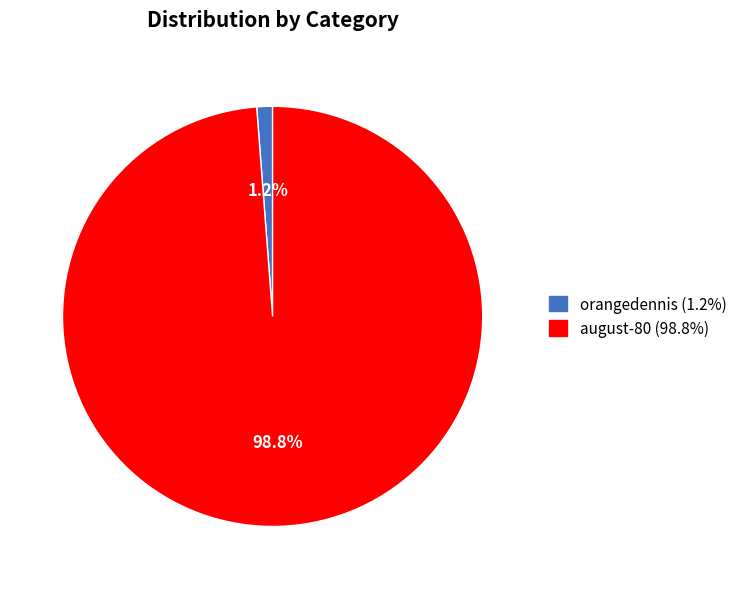

To the nearest percent, what percentage of the pie is august-80?

99%